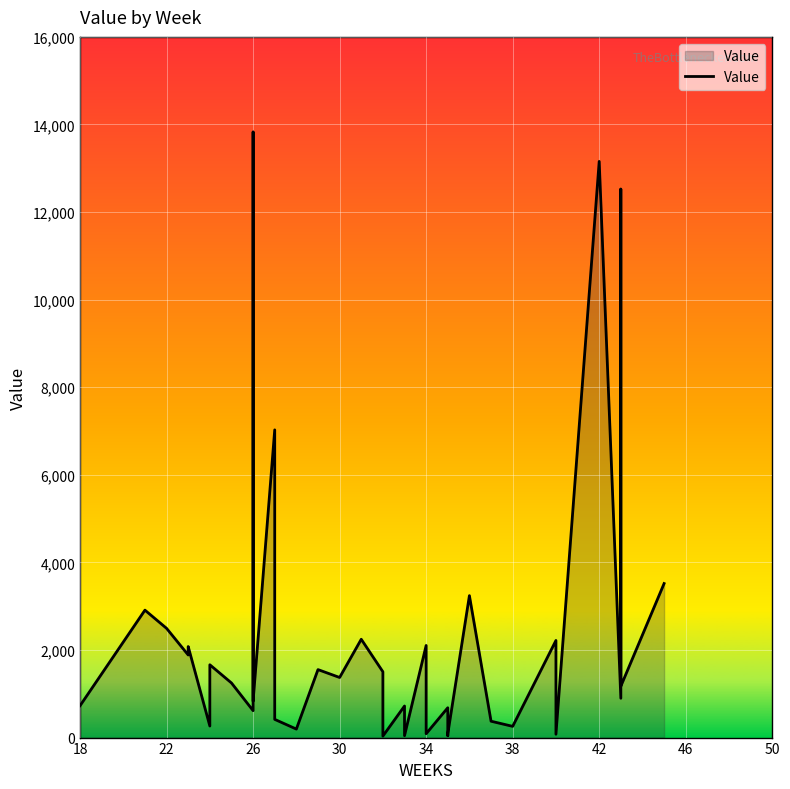

What is the value of the 16th point from the left?

194.1